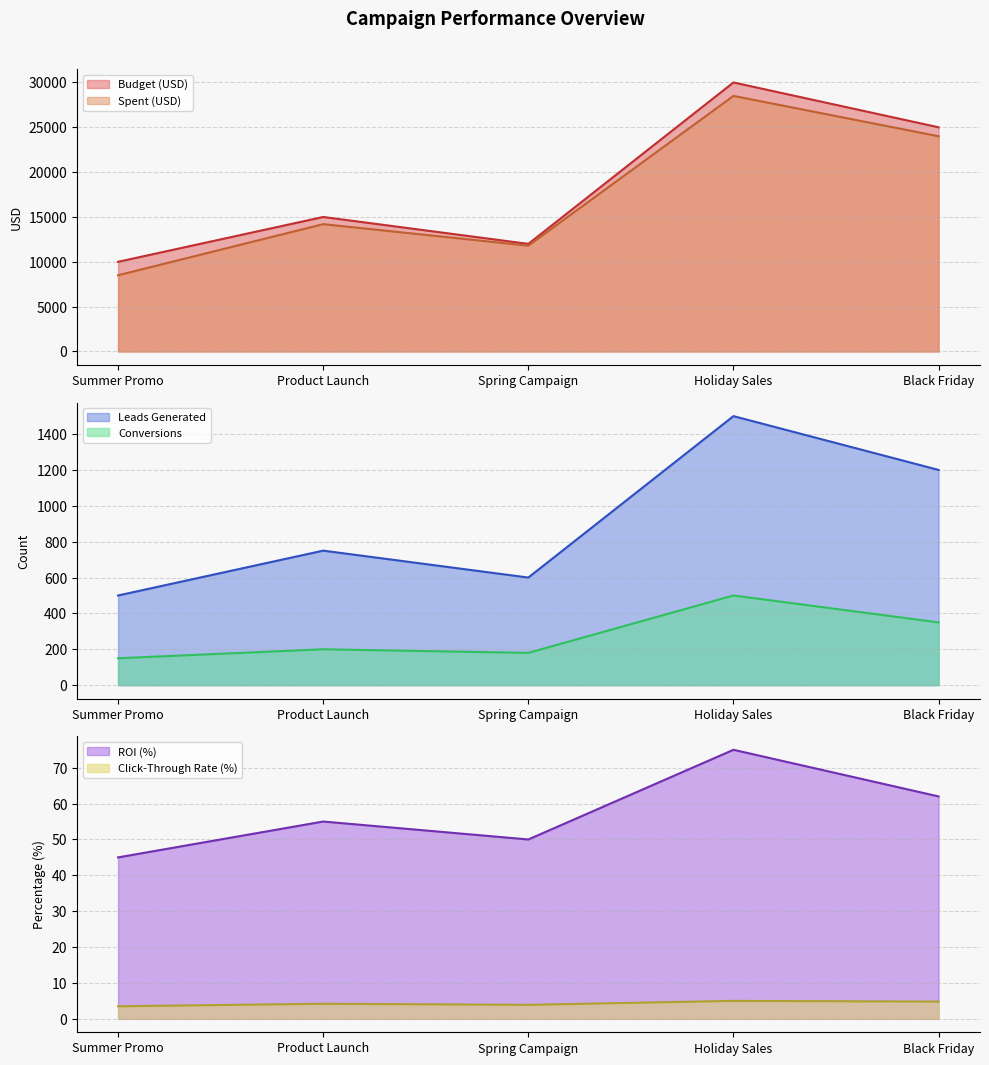

What is the difference between the highest and lowest values at Black Friday?

24995.2